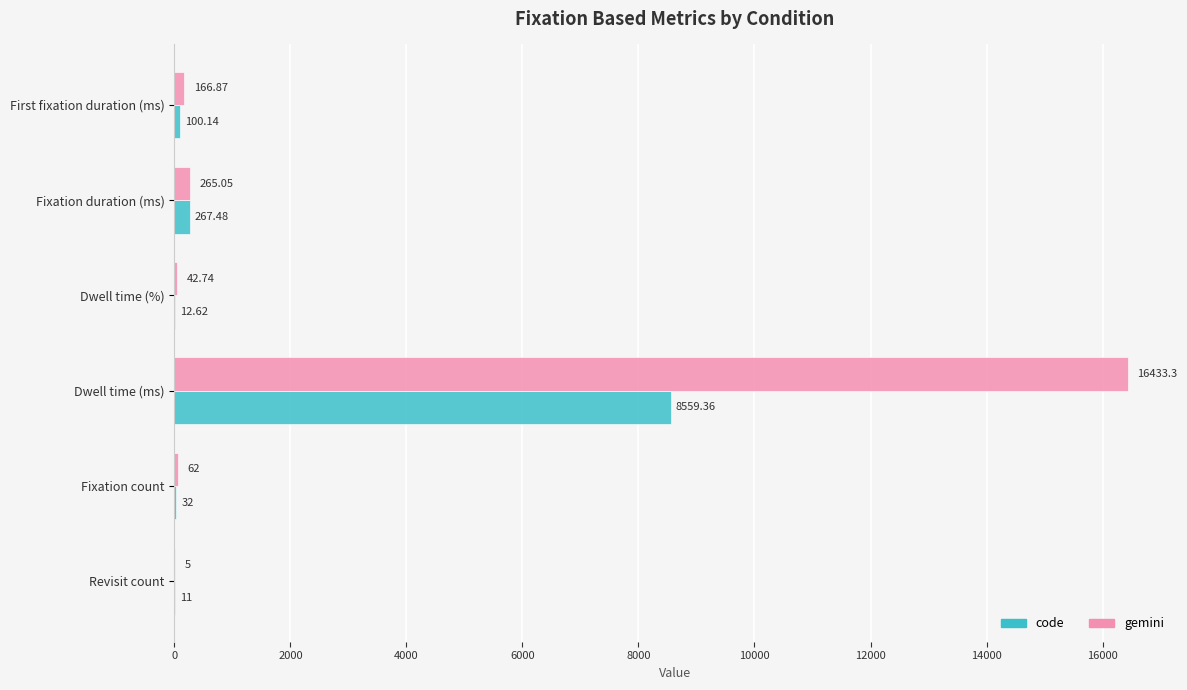

At which label is code closest to 4285?

Fixation duration (ms)